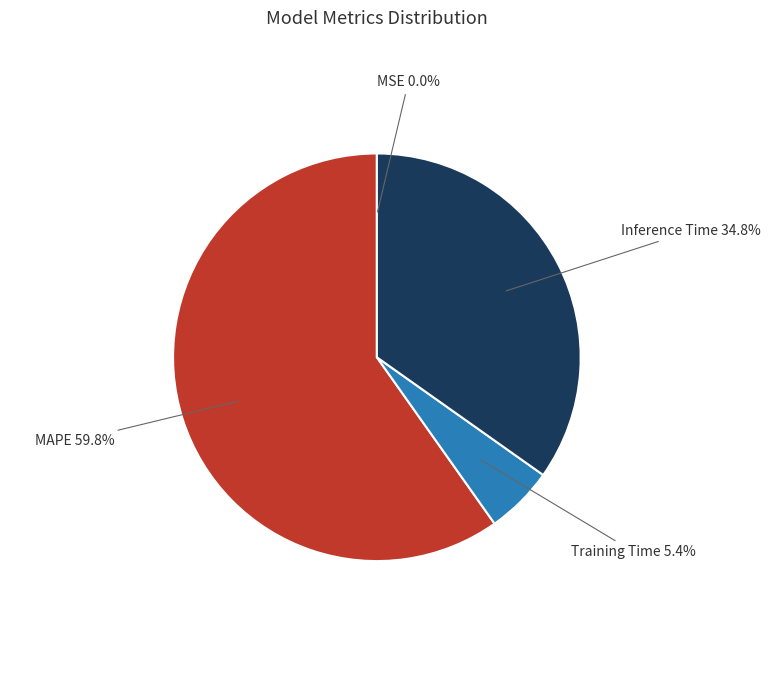

To the nearest percent, what is the difference between the largest and smallest slice percentages?

60%